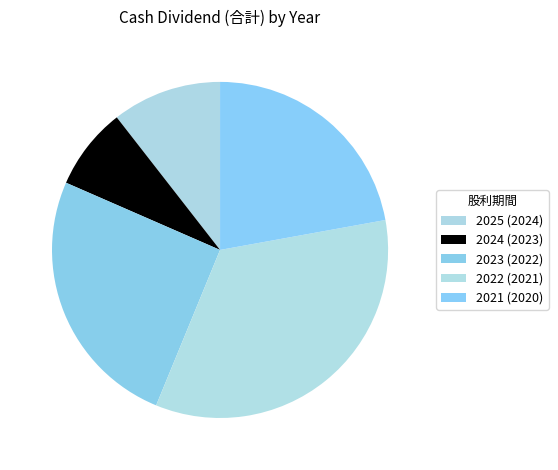

Which category has the biggest portion of the pie?

2022 (2021)